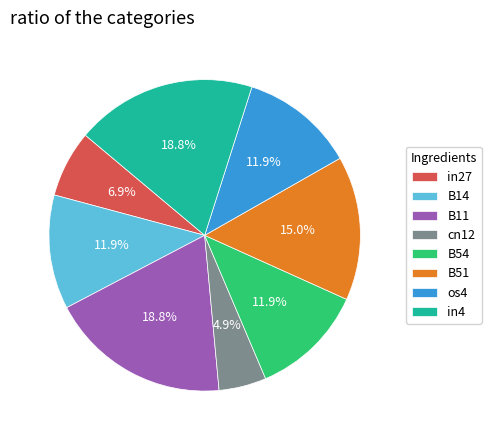

To the nearest percent, what is the average slice percentage?

12%